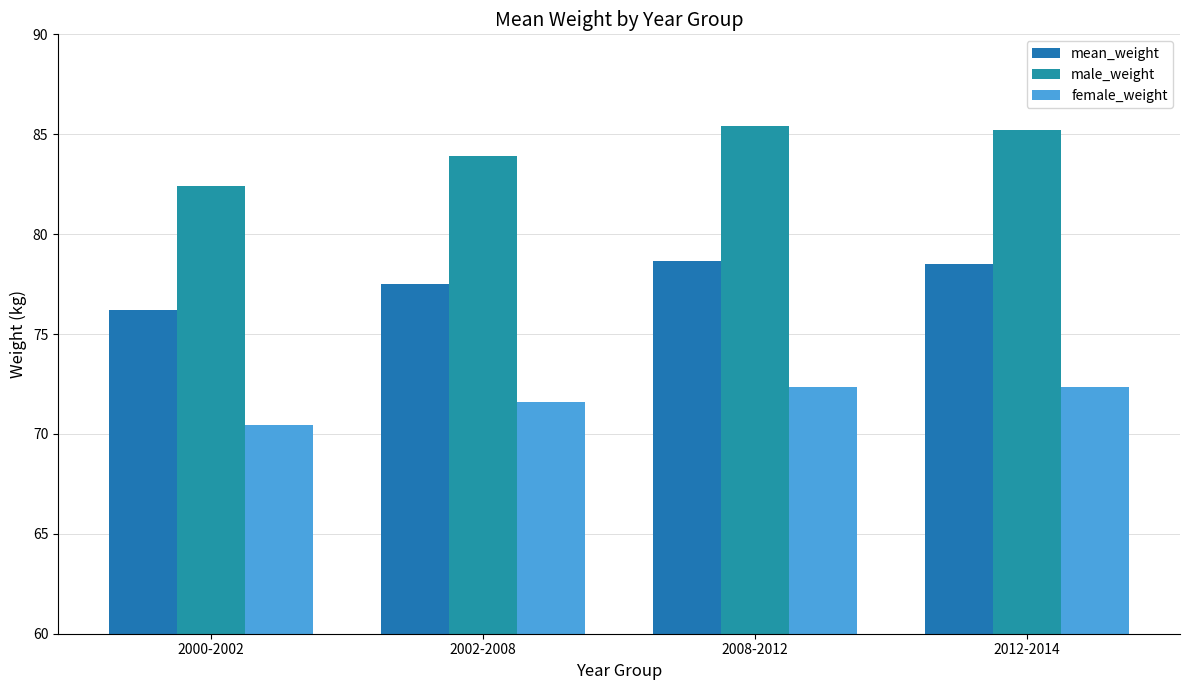

Reading left to right, list all the values displayed in this chart.

mean_weight: 2000-2002=76.2	2002-2008=77.5	2008-2012=78.7	2012-2014=78.5
male_weight: 2000-2002=82.4	2002-2008=83.9	2008-2012=85.4	2012-2014=85.2
female_weight: 2000-2002=70.5	2002-2008=71.6	2008-2012=72.4	2012-2014=72.3